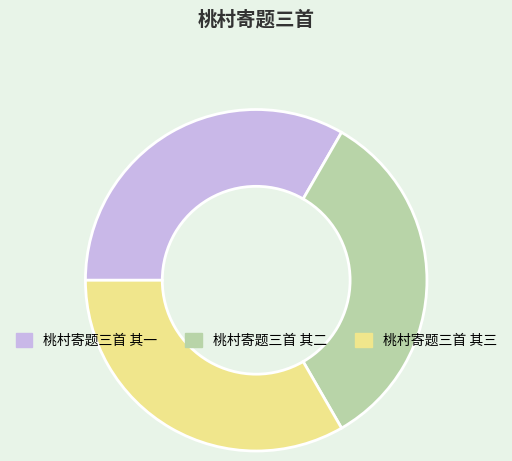

True or false: 桃村寄题三首 其一 accounts for 33% of the total.

True